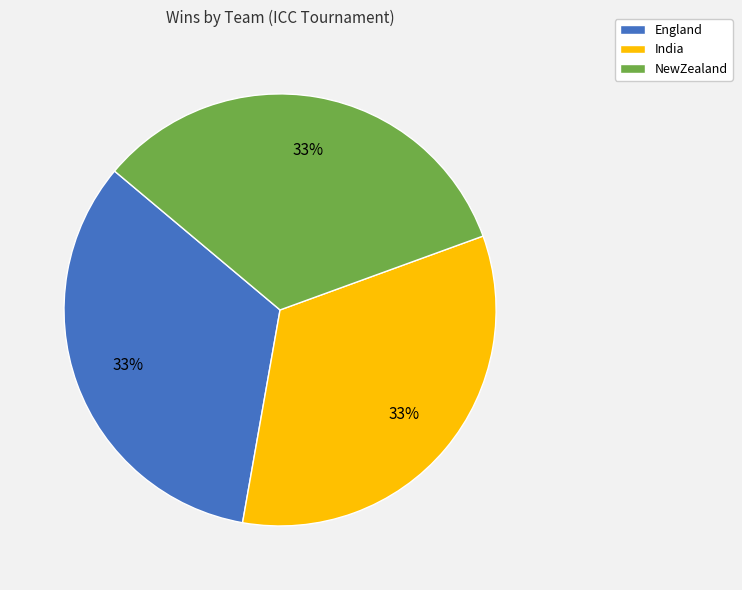

To the nearest percent, what portion does England represent?

33%